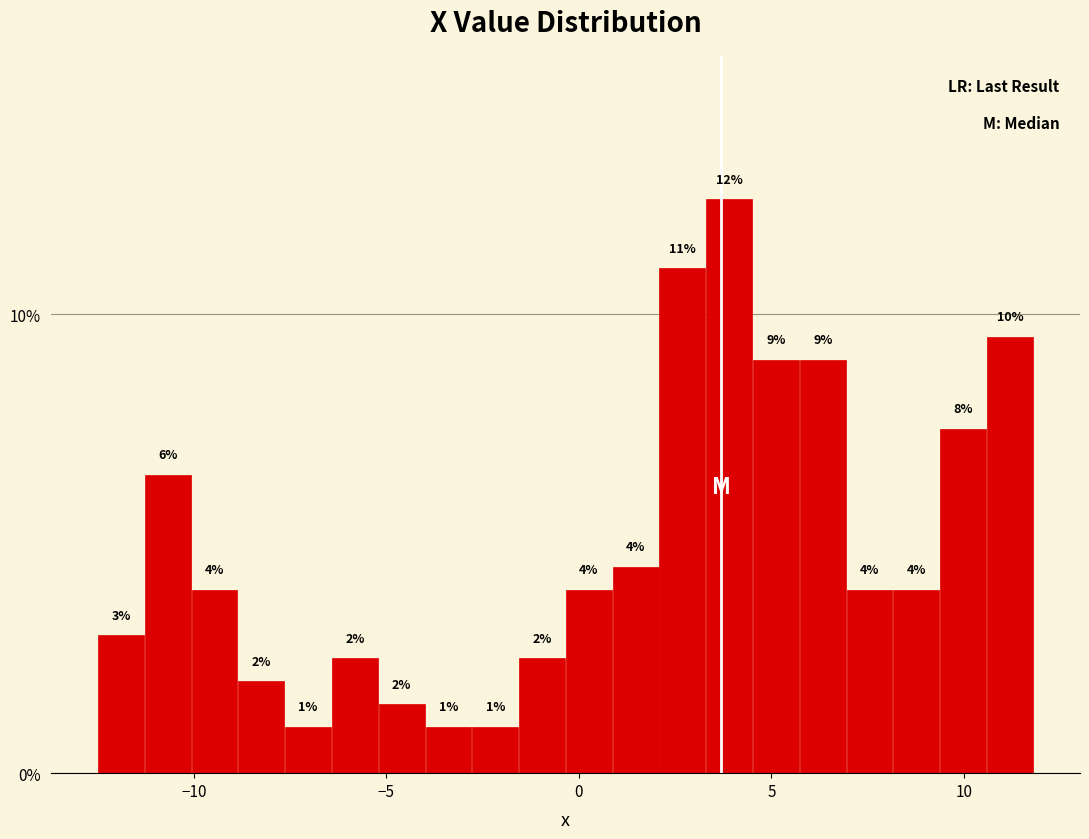

Read against the x-axis, roughly where is the centre of the tallest bar?

4.0